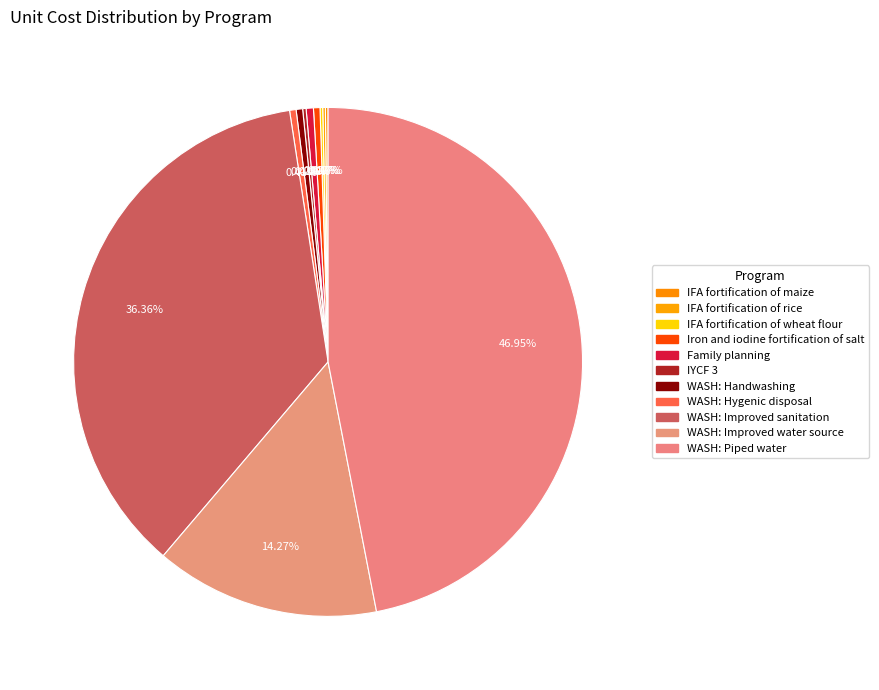

Is there a majority slice in this chart?

No